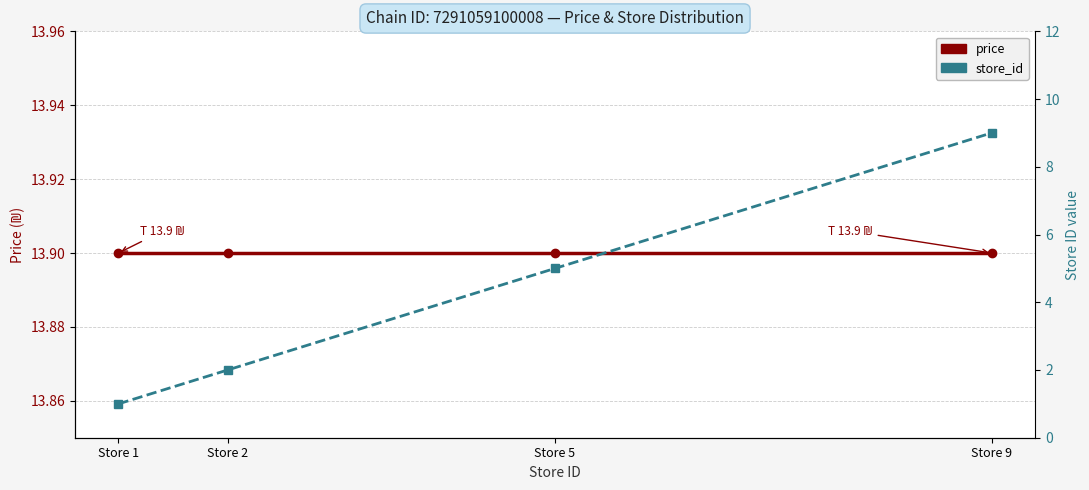

How many lines are shown in the chart?

2